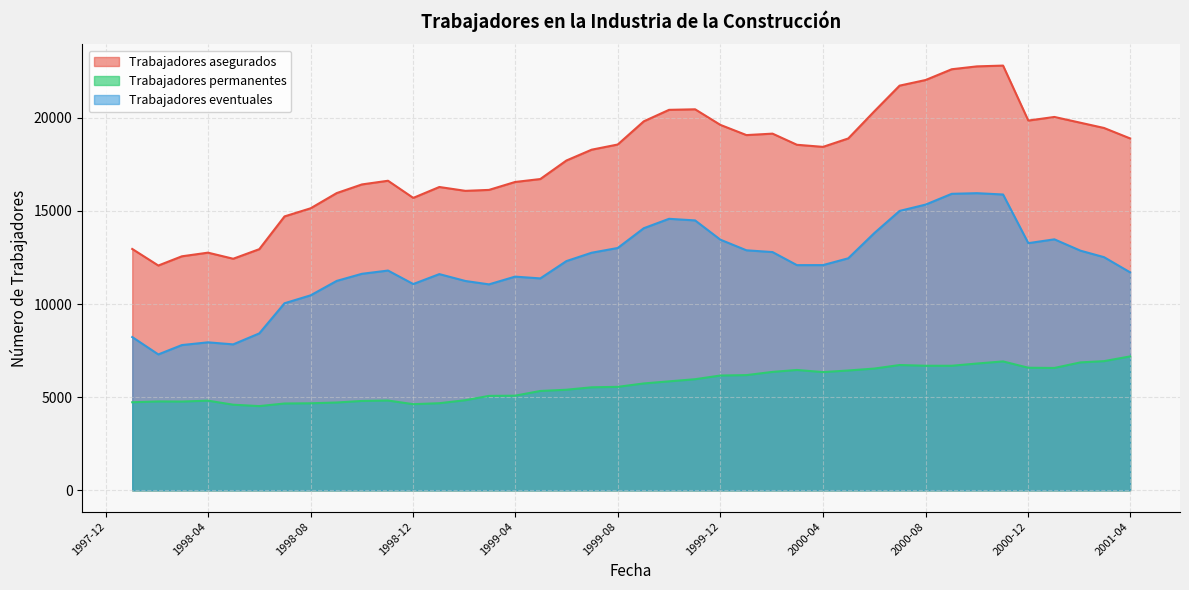

Where is the first local minimum for Trabajadores eventuales?

1998-02